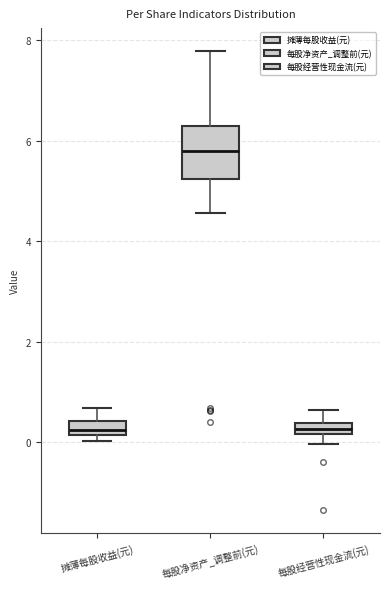

Comparing the boxes themselves (not the whiskers), which one is the tallest?

每股净资产_调整前(元)